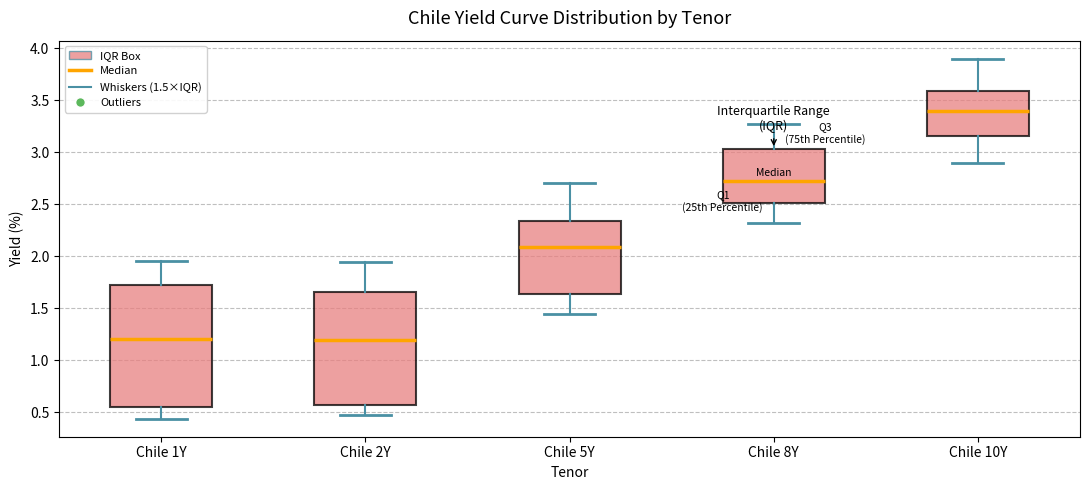

Reading left to right, read every box against the y-axis: the position of its median line, the range the box covers, and the ends of its whiskers. The values are not printed on the chart, so give them approximately, as read against the axis.

Chile 1Y: median 1.20, box 0.55 to 1.75, whiskers 0.45 to 1.95
Chile 2Y: median 1.20, box 0.55 to 1.65, whiskers 0.50 to 1.95
Chile 5Y: median 2.10, box 1.65 to 2.35, whiskers 1.45 to 2.70
Chile 8Y: median 2.75, box 2.50 to 3.05, whiskers 2.30 to 3.25
Chile 10Y: median 3.40, box 3.15 to 3.60, whiskers 2.90 to 3.90